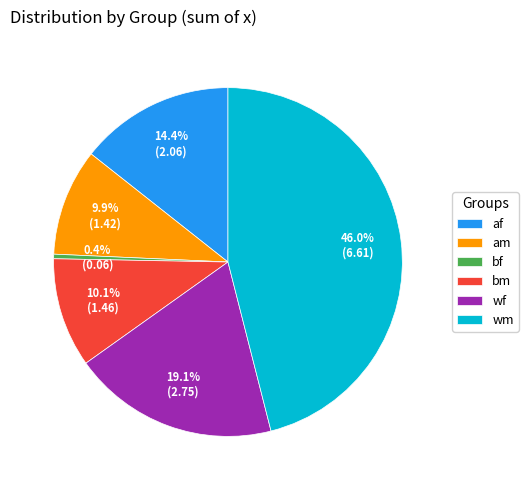

True or false: bm accounts for 1% of the total.

False